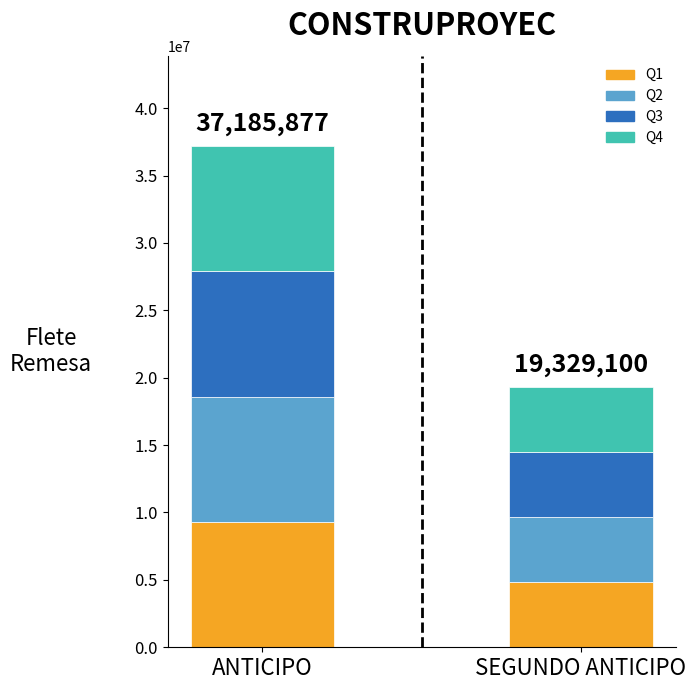

True or false: Q1 has a value of 4832275.0 at SEGUNDO ANTICIPO.

True